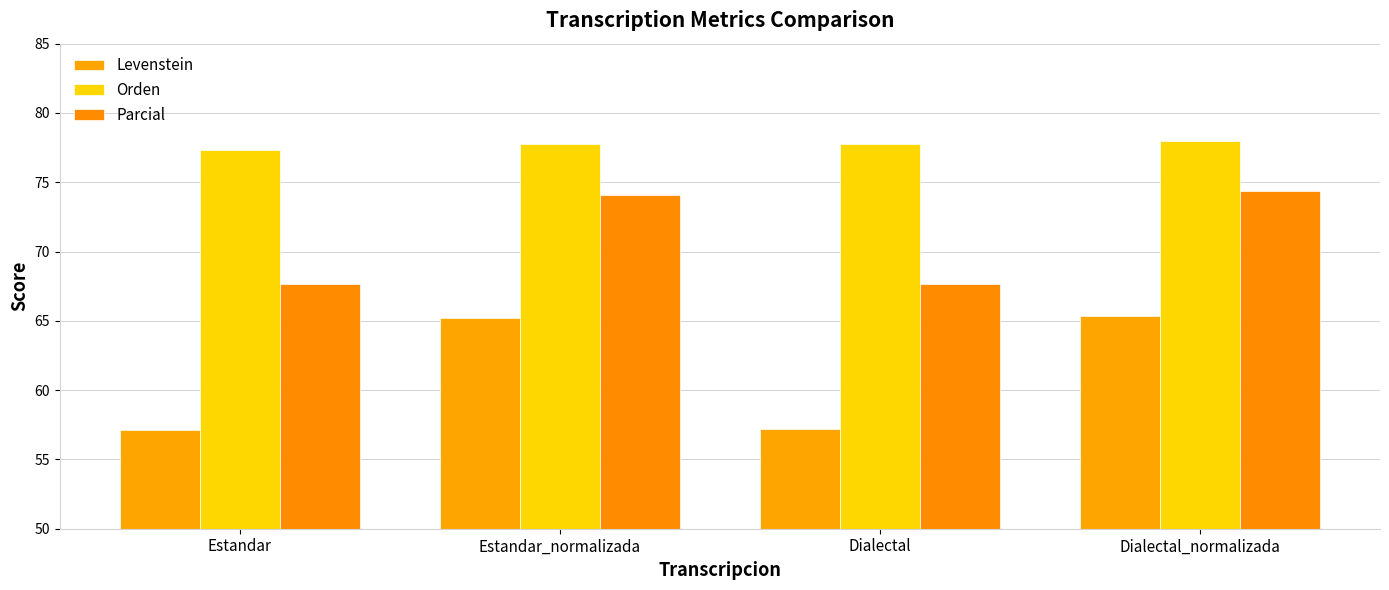

True or false: Parcial has a value of 42.6 at Dialectal_normalizada.

False